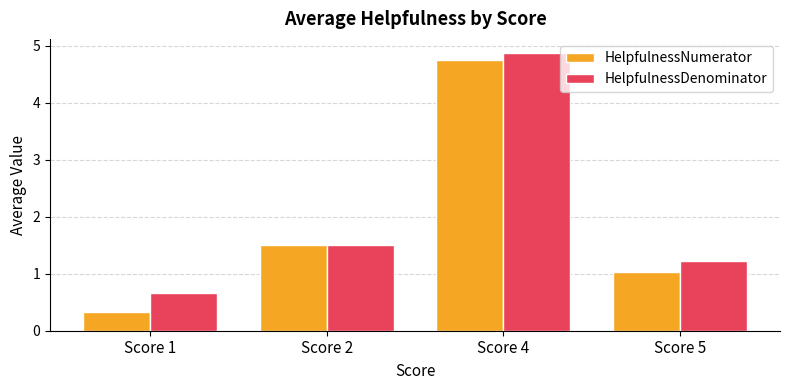

Reading right to left, list all the values displayed in this chart.

HelpfulnessNumerator: 1.0	4.8	1.5	0.3
HelpfulnessDenominator: 1.2	4.9	1.5	0.7